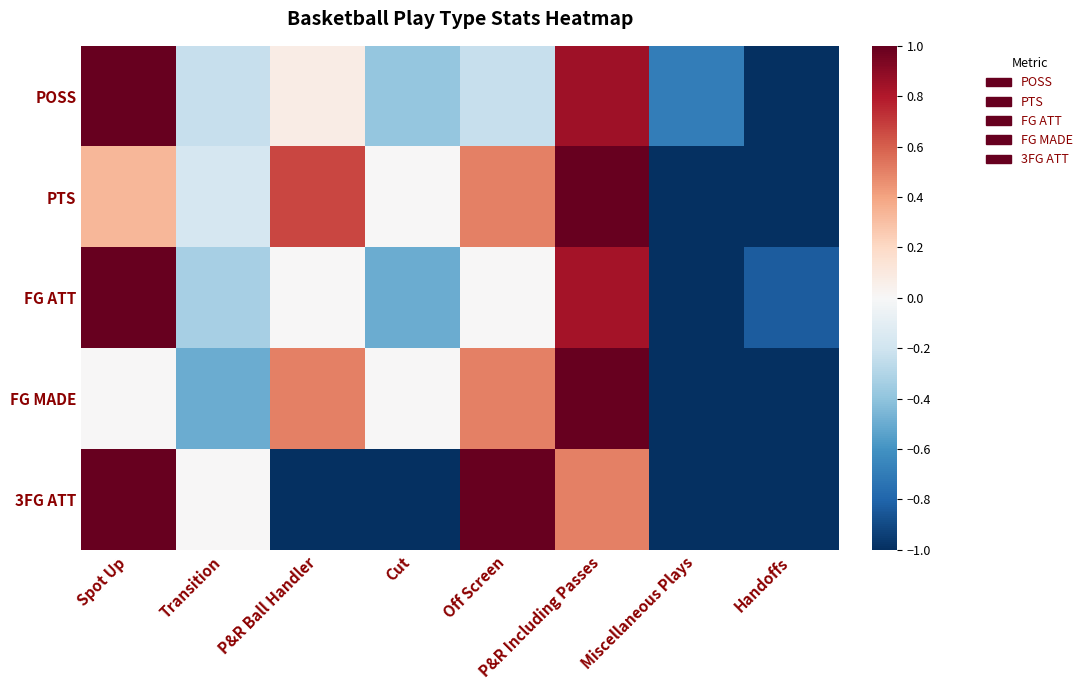

Which has a higher value, Off Screen or Spot Up?

Spot Up